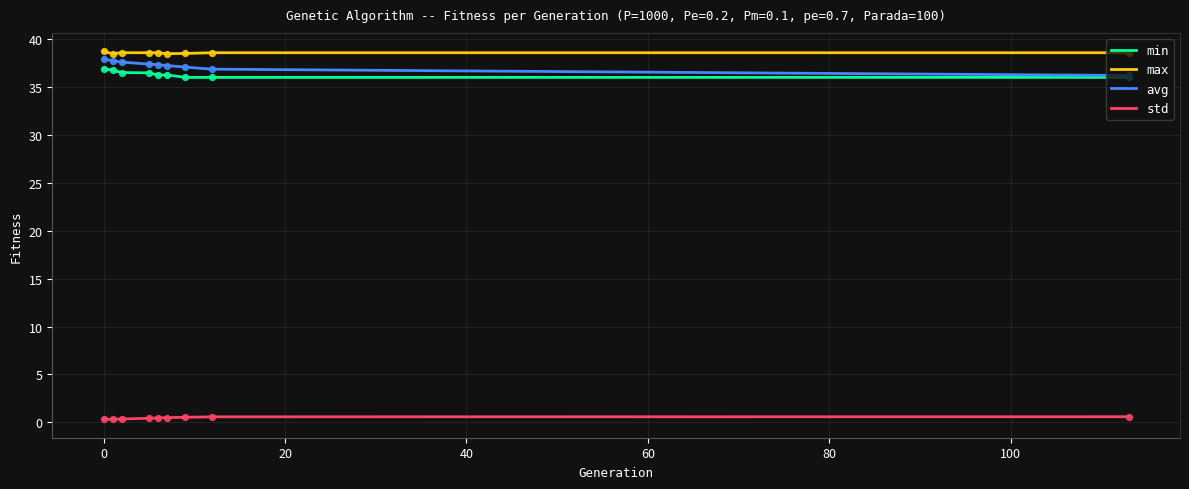

What is the greatest value displayed?

38.8